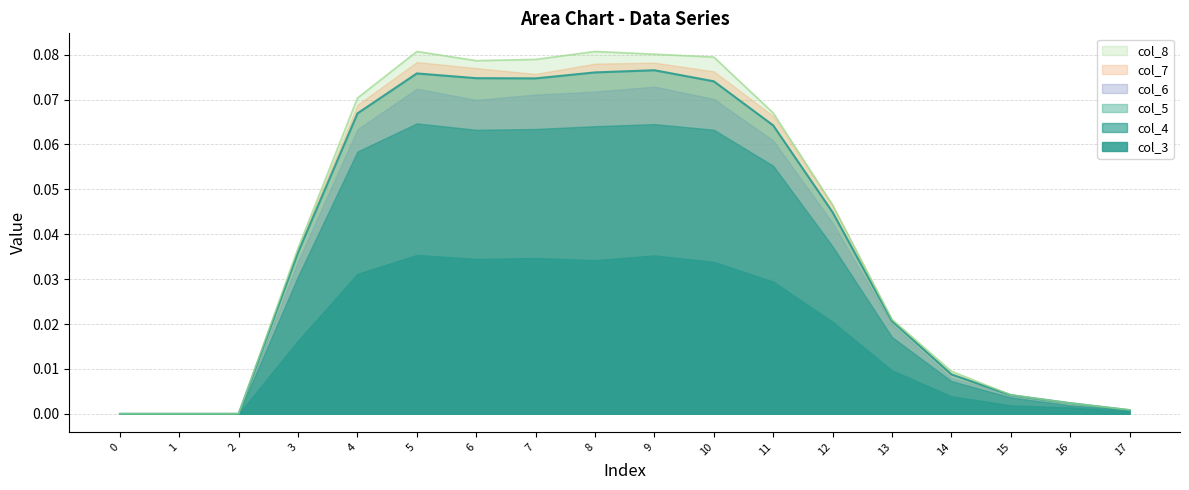

The value of col_3 at 4 is 0.0. True or false?

True